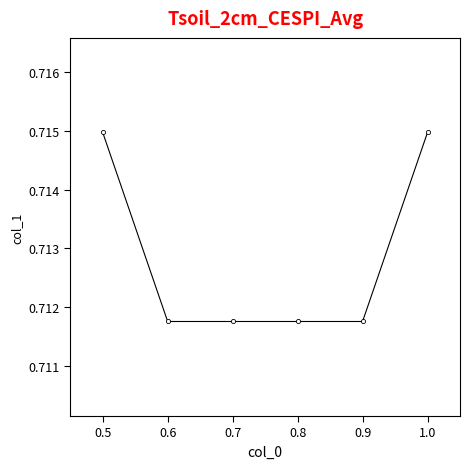

How many values are between 0 and 1?

6